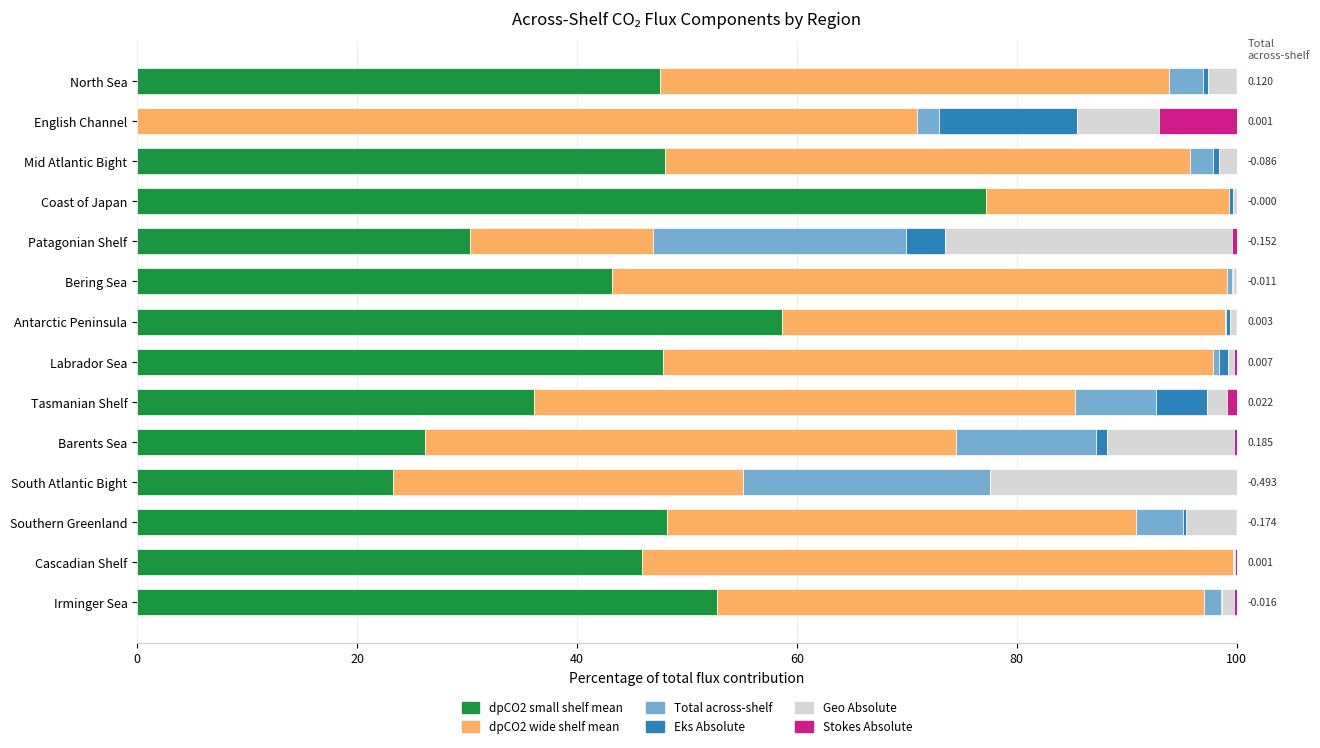

The value of dpCO2 trend wide shelf mean at Barents Sea is 48.3. True or false?

True